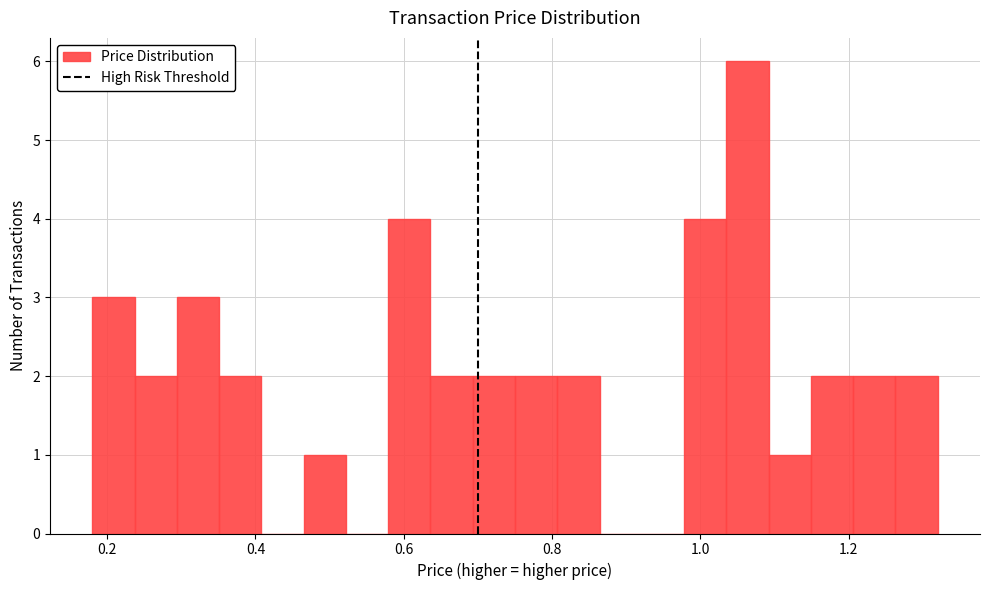

Read against the x-axis, roughly where is the centre of the tallest bar?

1.06